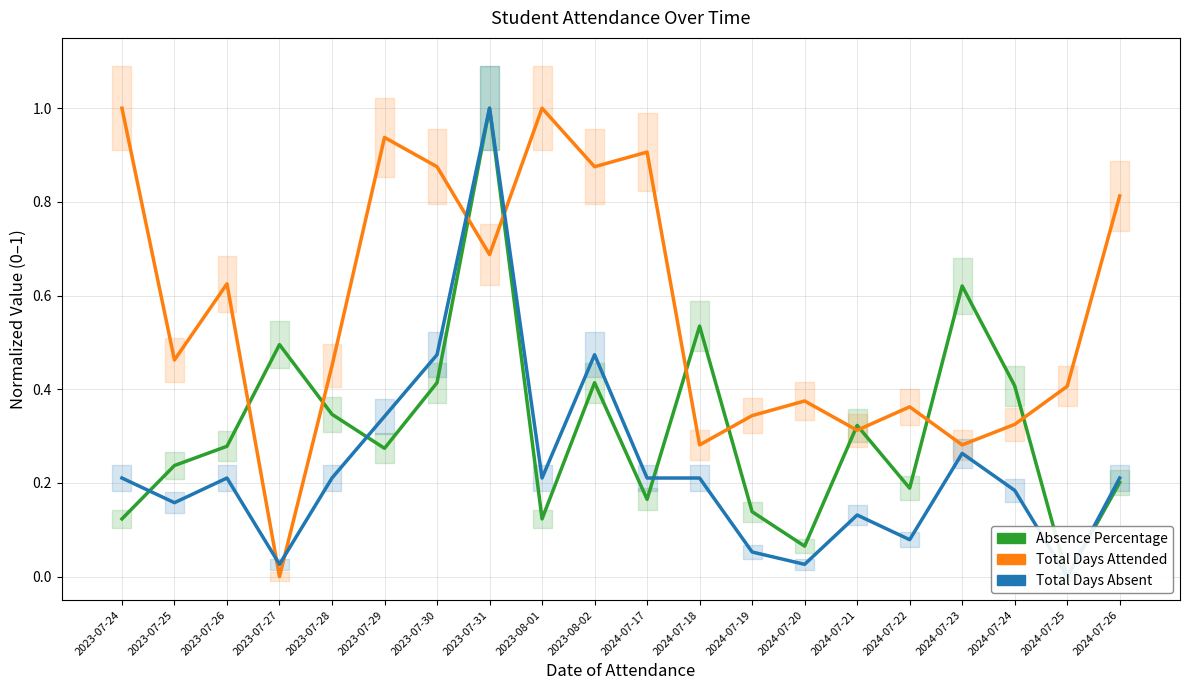

Reading right to left, transcribe all the data shown in this chart.

Absence Percentage: 2024-07-26=0.2	2024-07-25=0.0	2024-07-24=0.4	2024-07-23=0.6	2024-07-22=0.2	2024-07-21=0.3	2024-07-20=0.1	2024-07-19=0.1	2024-07-18=0.5	2024-07-17=0.2	2023-08-02=0.4	2023-08-01=0.1	2023-07-31=1.0	2023-07-30=0.4	2023-07-29=0.3	2023-07-28=0.3	2023-07-27=0.5	2023-07-26=0.3	2023-07-25=0.2	2023-07-24=0.1
Total Days Attended: 2024-07-26=0.8	2024-07-25=0.4	2024-07-24=0.3	2024-07-23=0.3	2024-07-22=0.4	2024-07-21=0.3	2024-07-20=0.4	2024-07-19=0.3	2024-07-18=0.3	2024-07-17=0.9	2023-08-02=0.9	2023-08-01=1.0	2023-07-31=0.7	2023-07-30=0.9	2023-07-29=0.9	2023-07-28=0.4	2023-07-27=0.0	2023-07-26=0.6	2023-07-25=0.5	2023-07-24=1.0
Total Days Absent: 2024-07-26=0.2	2024-07-25=0.0	2024-07-24=0.2	2024-07-23=0.3	2024-07-22=0.1	2024-07-21=0.1	2024-07-20=0.0	2024-07-19=0.1	2024-07-18=0.2	2024-07-17=0.2	2023-08-02=0.5	2023-08-01=0.2	2023-07-31=1.0	2023-07-30=0.5	2023-07-29=0.3	2023-07-28=0.2	2023-07-27=0.0	2023-07-26=0.2	2023-07-25=0.2	2023-07-24=0.2